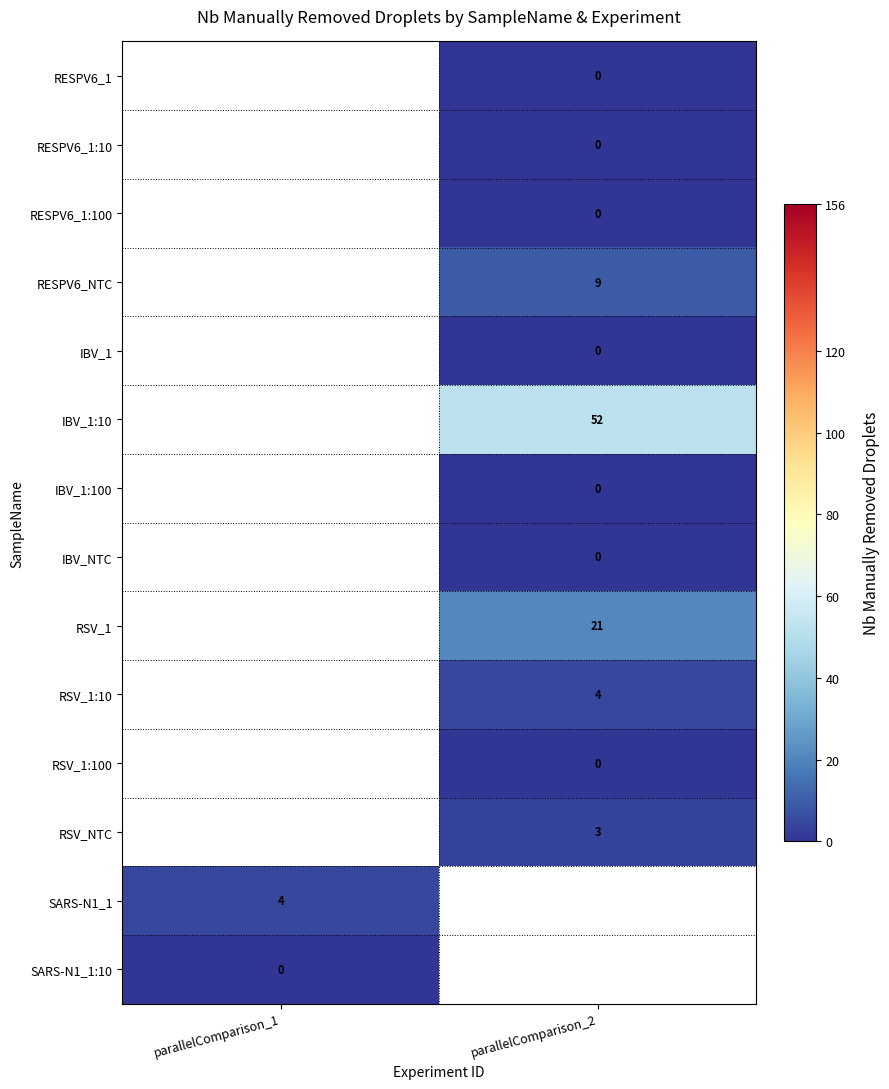

How many distinct data groups are displayed?

14